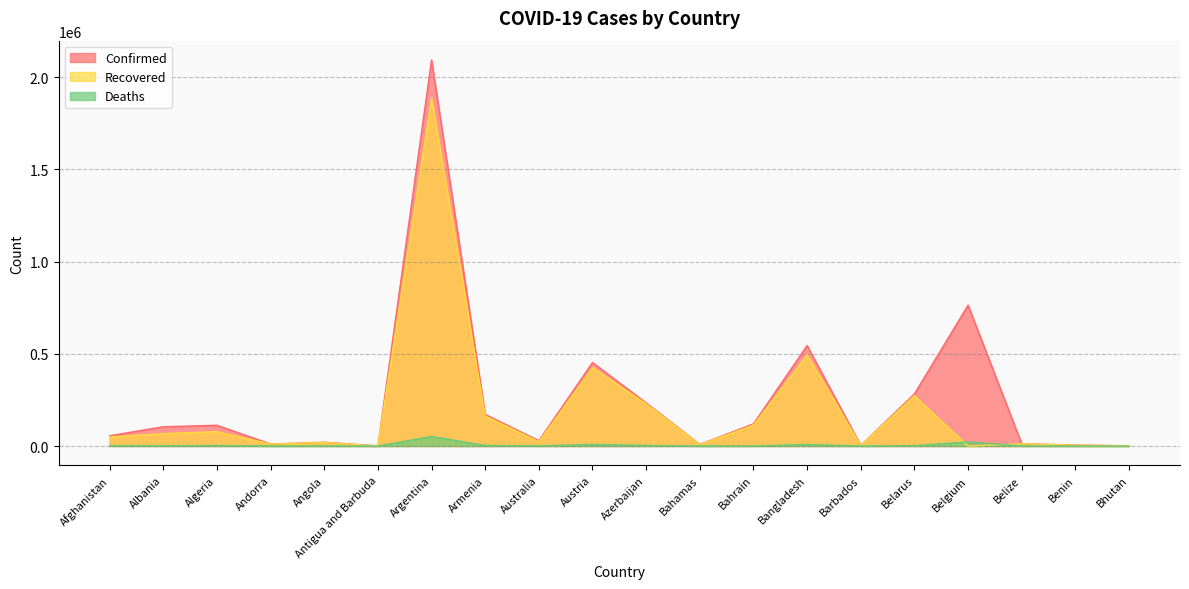

True or false: Deaths and Confirmed intersect in this chart.

False